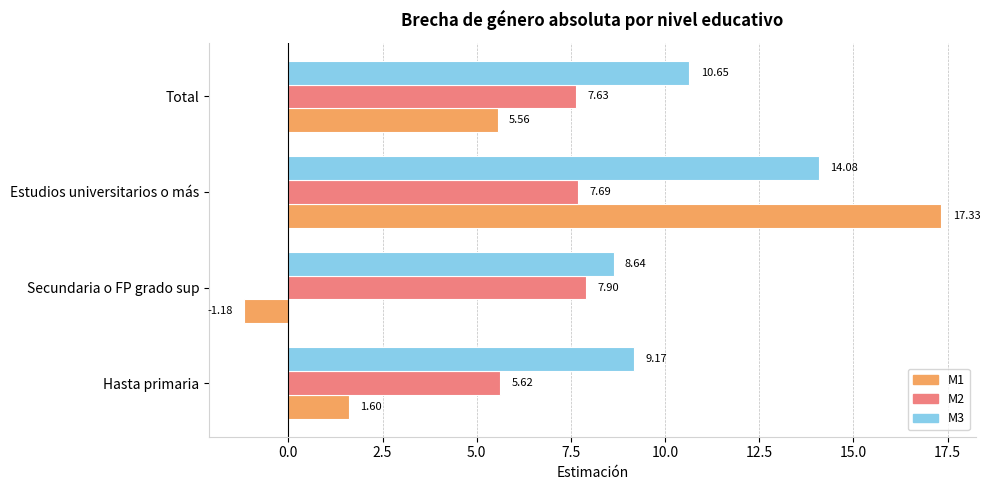

What is the sum of all M2 values?

28.8